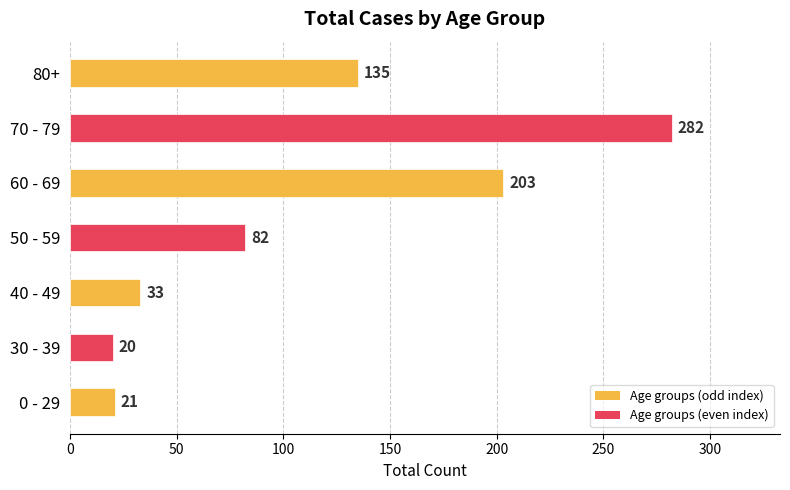

Reading bottom to top, transcribe all the data shown in this chart.

0 - 29=21	30 - 39=20	40 - 49=33	50 - 59=82	60 - 69=203	70 - 79=282	80+=135